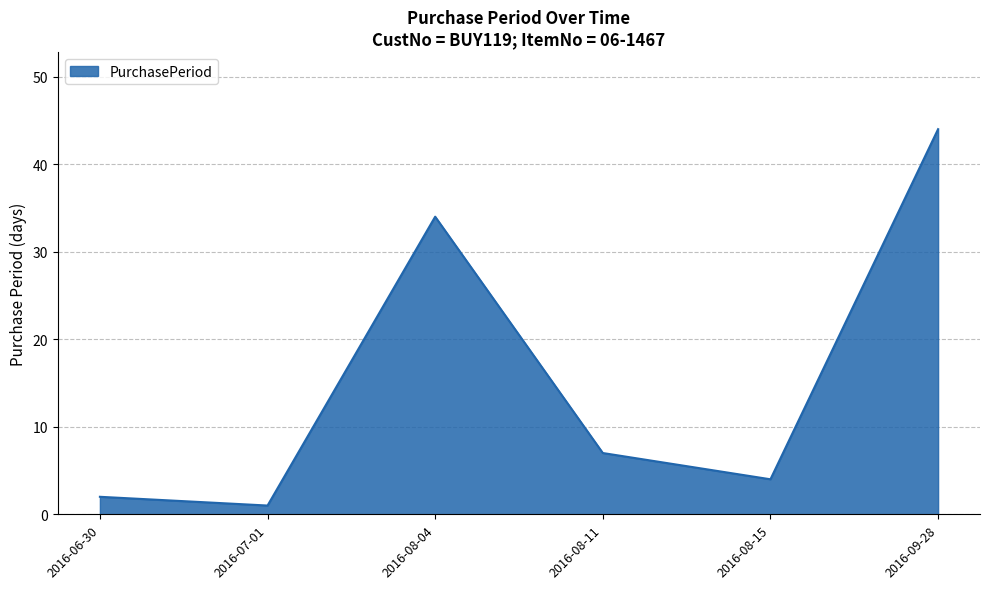

What is the ratio of the value at 2016-09-28 to the value at 2016-08-15?

11.0